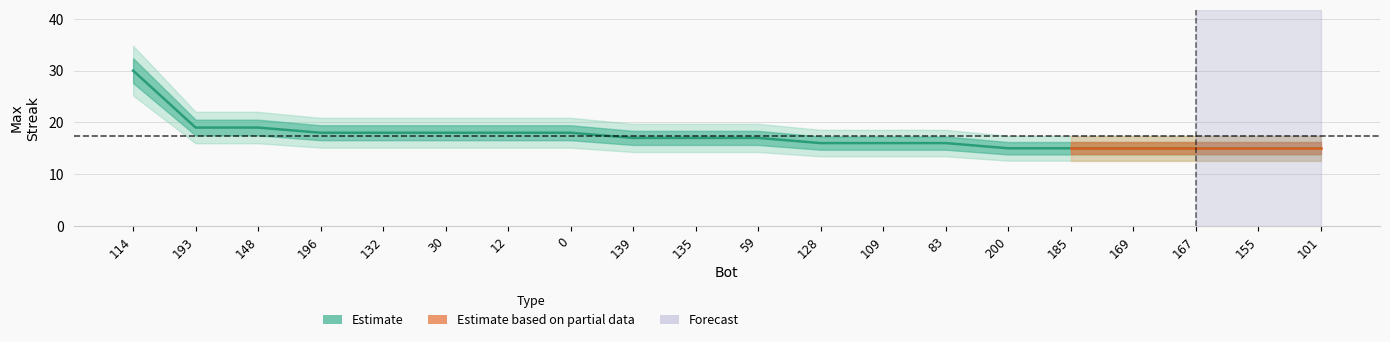

Reading left to right, what are all the values shown in this chart?

30	19	19	18	18	18	18	18	17	17	17	16	16	16	15	15	15	15	15	15